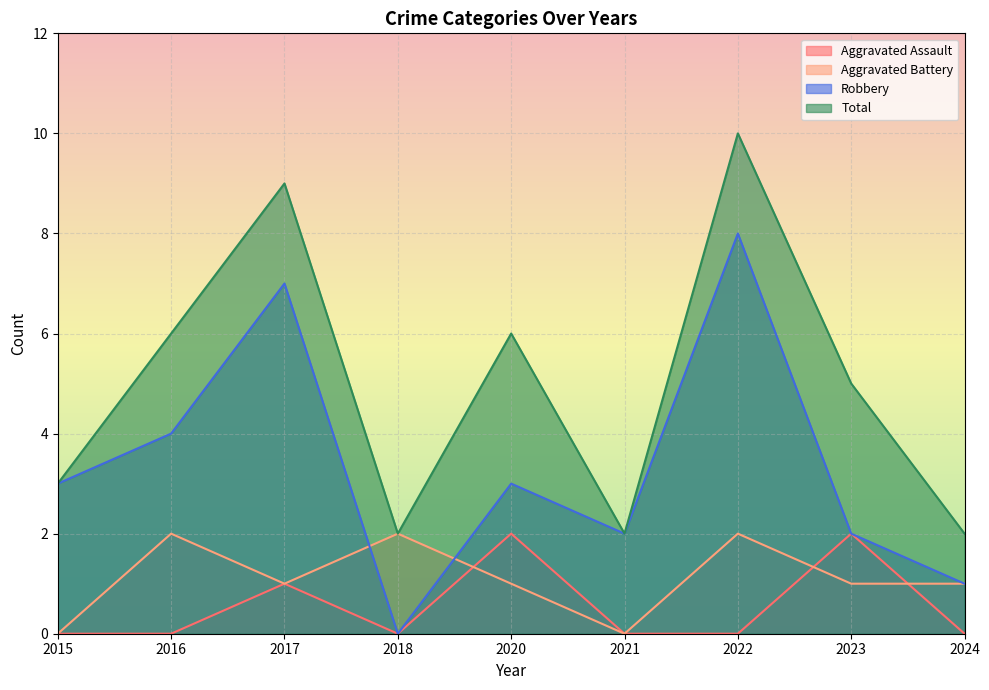

What is the difference between the maximum and minimum values in the Robbery series?

8